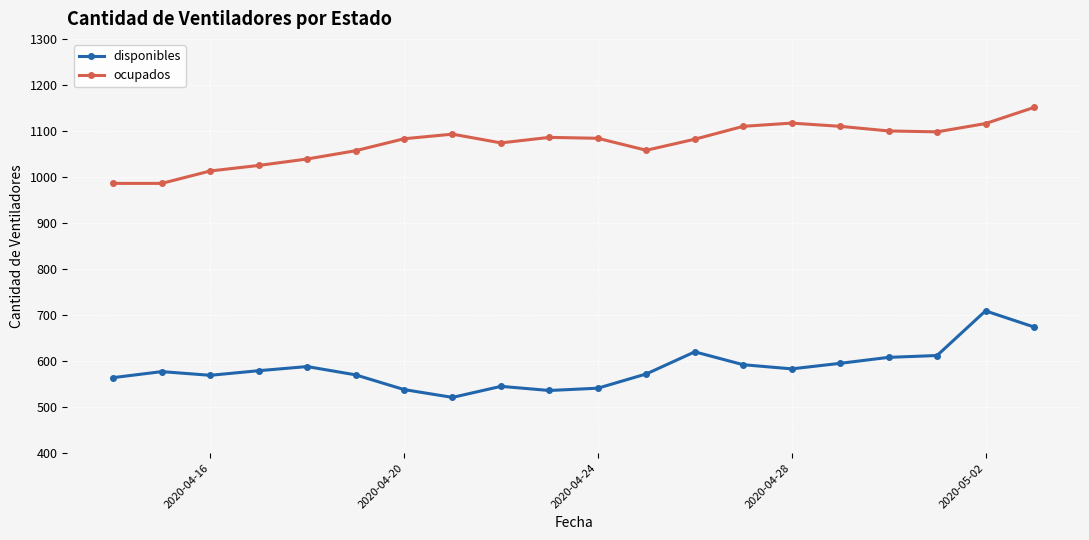

True or false: disponibles has more than 0 interior local peaks.

True